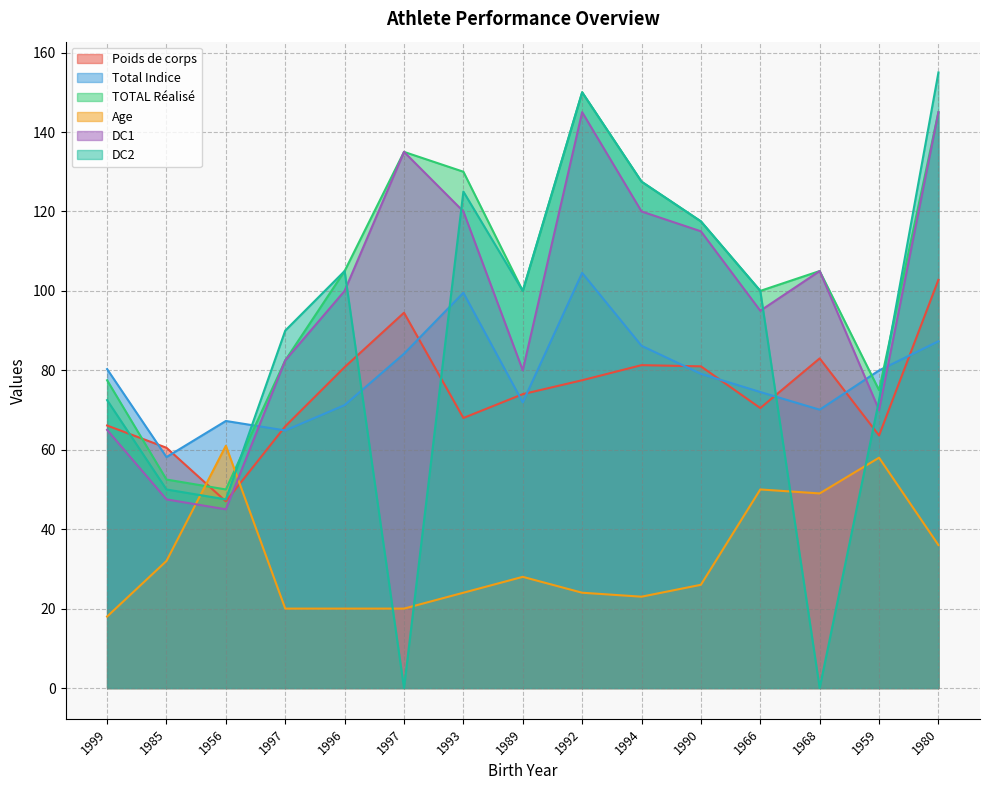

Is it true that DC2 equals 47.5 at 1956?

True